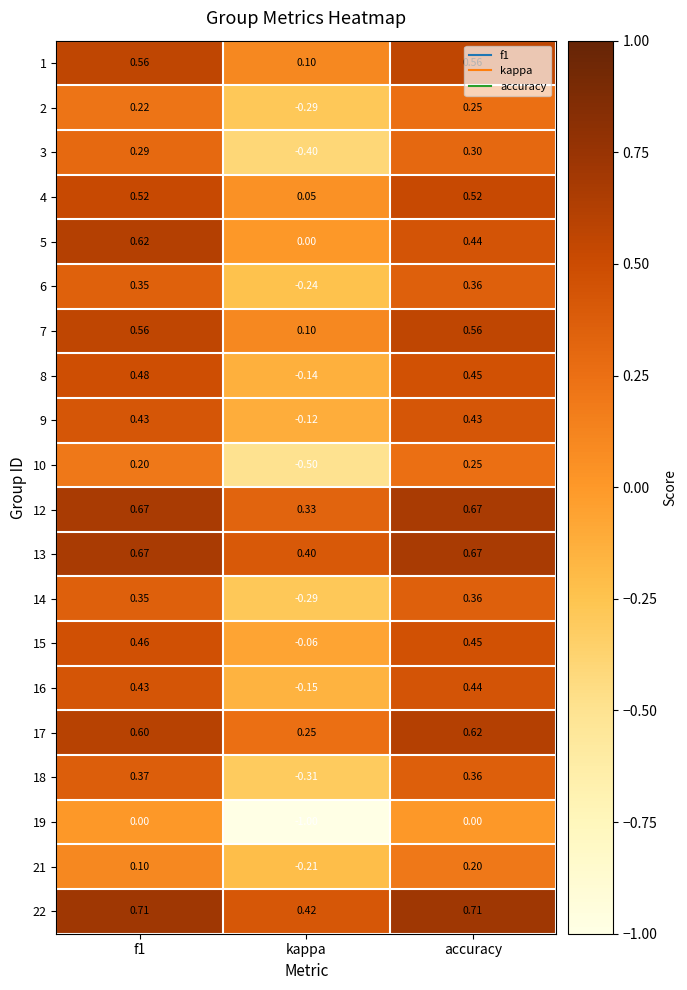

Which category has the lowest value in the 4 series?

kappa